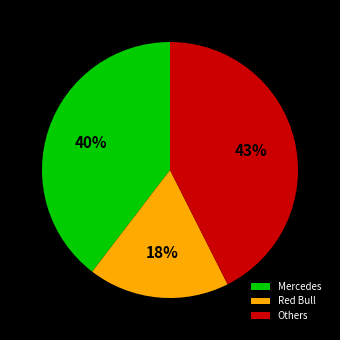

True or false: Red Bull accounts for 18% of the total.

True